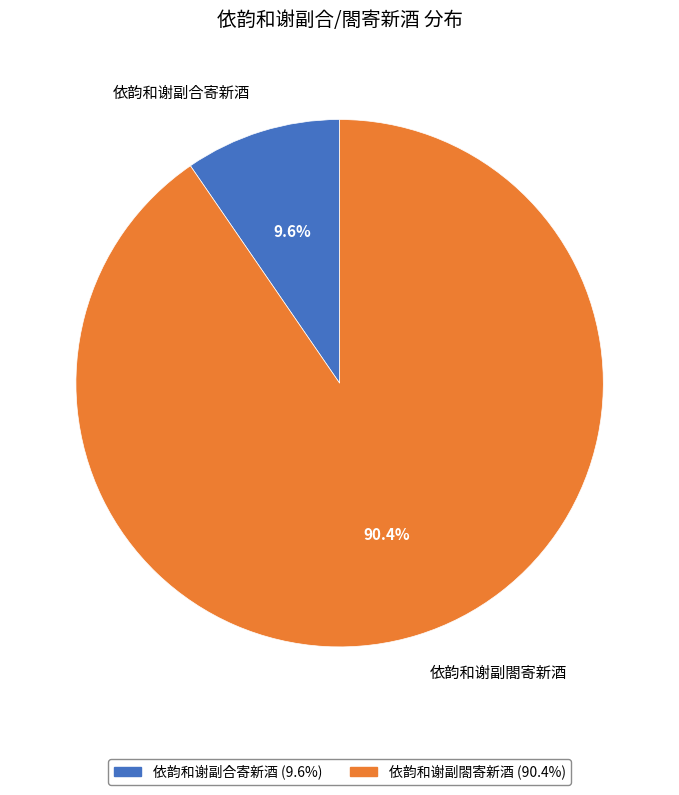

The 依韵和谢副閤寄新酒 slice represents 96% of the pie. True or false?

False